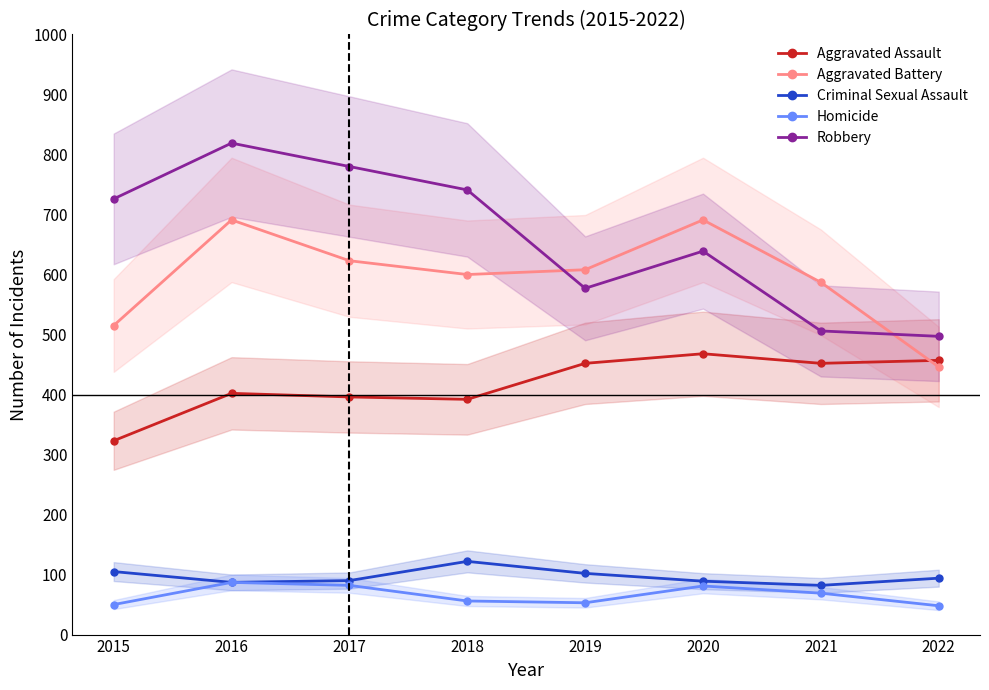

What value does the Homicide series have at 2015?

50